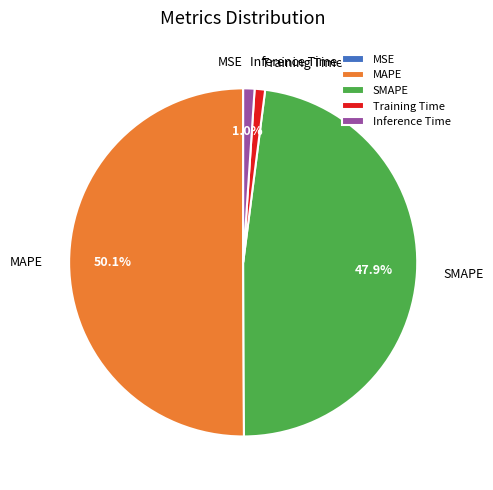

Combined, do Training Time and MAPE account for over 50%?

Yes